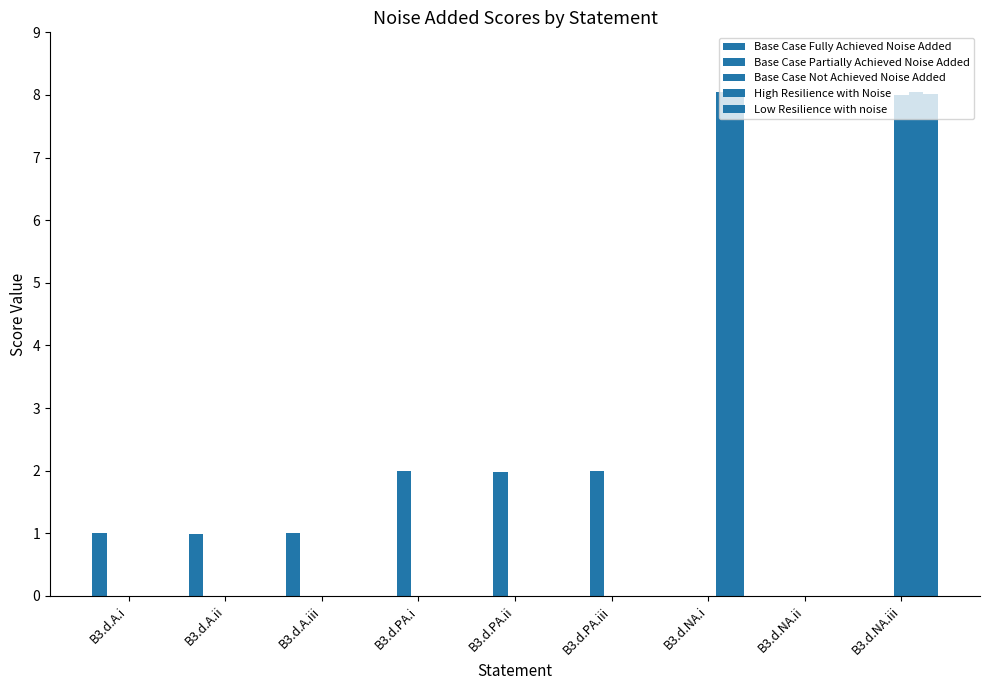

Where is Base Case Partially Achieved Noise Added nearest to the value 0?

B3.d.A.i